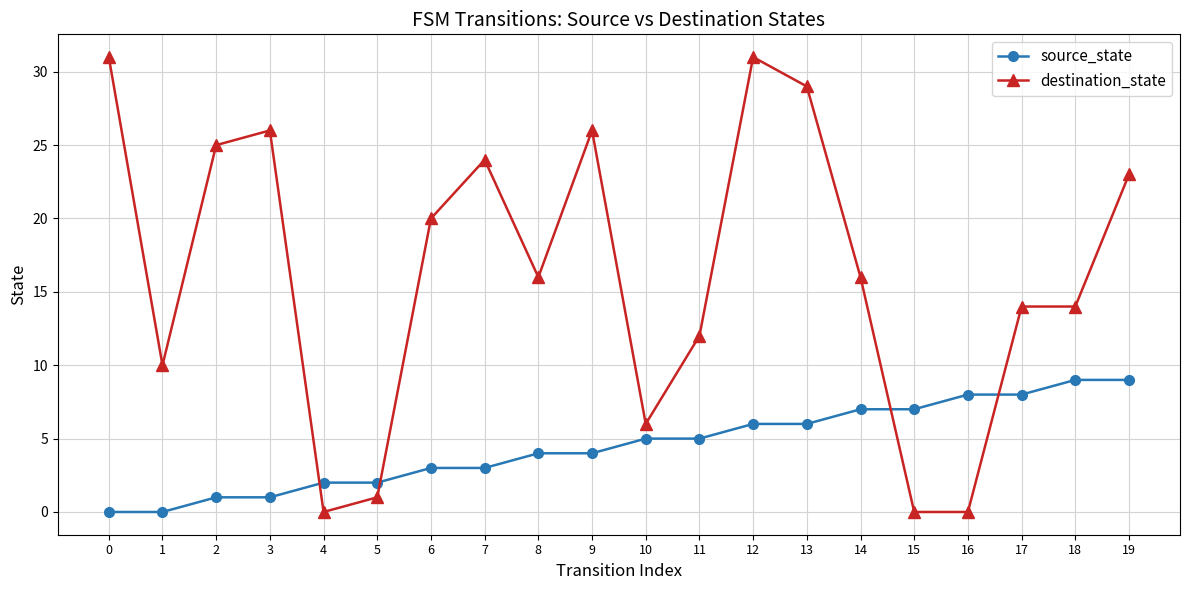

At which category does destination_state reach its first local peak?

3